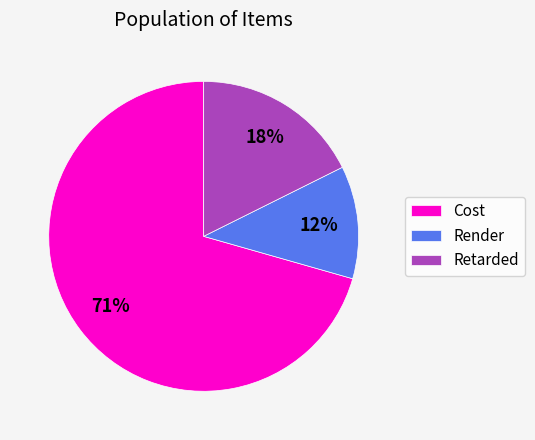

Which slice is the largest?

Cost